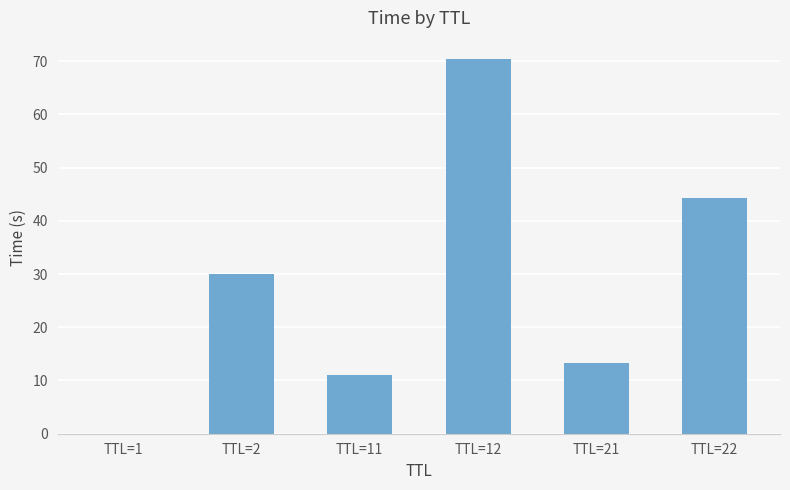

Is it true that the value at TTL=2 is 6.0?

False